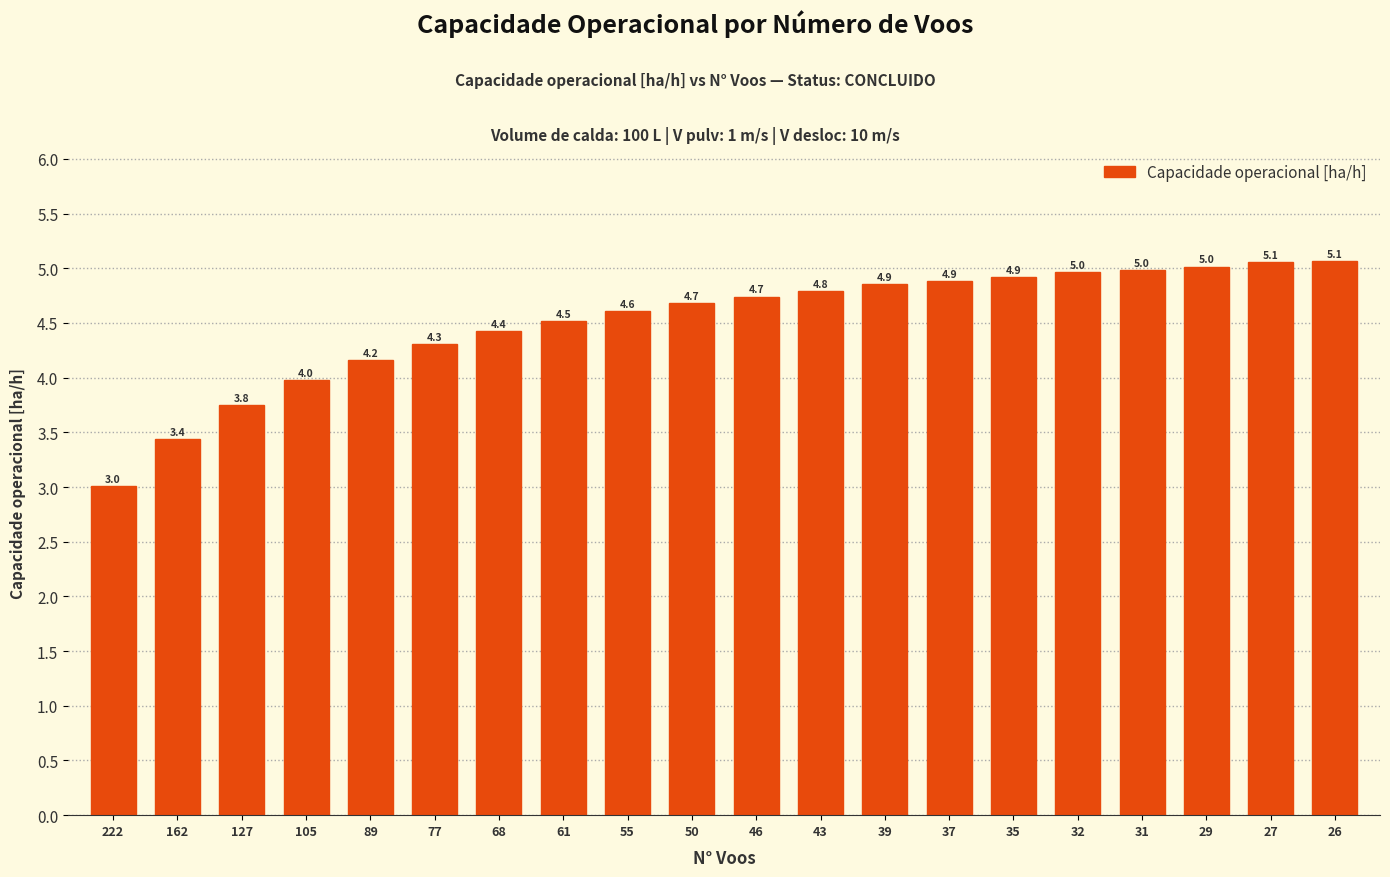

What is the maximum value shown in the chart?

5.1